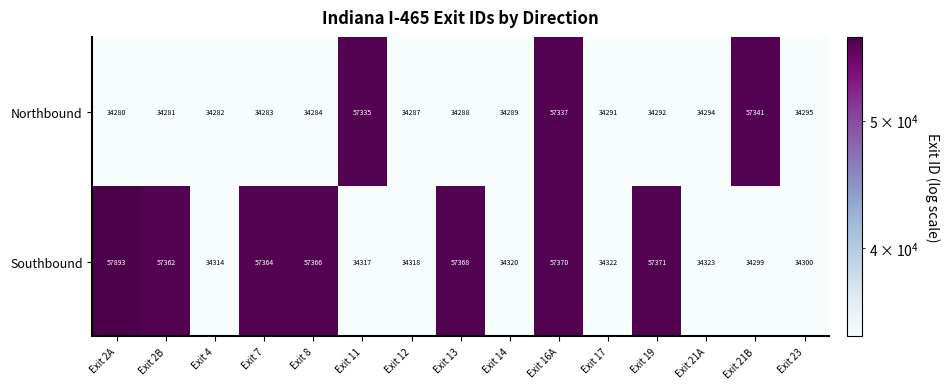

What is the difference between the highest and lowest values at Exit 12?

31